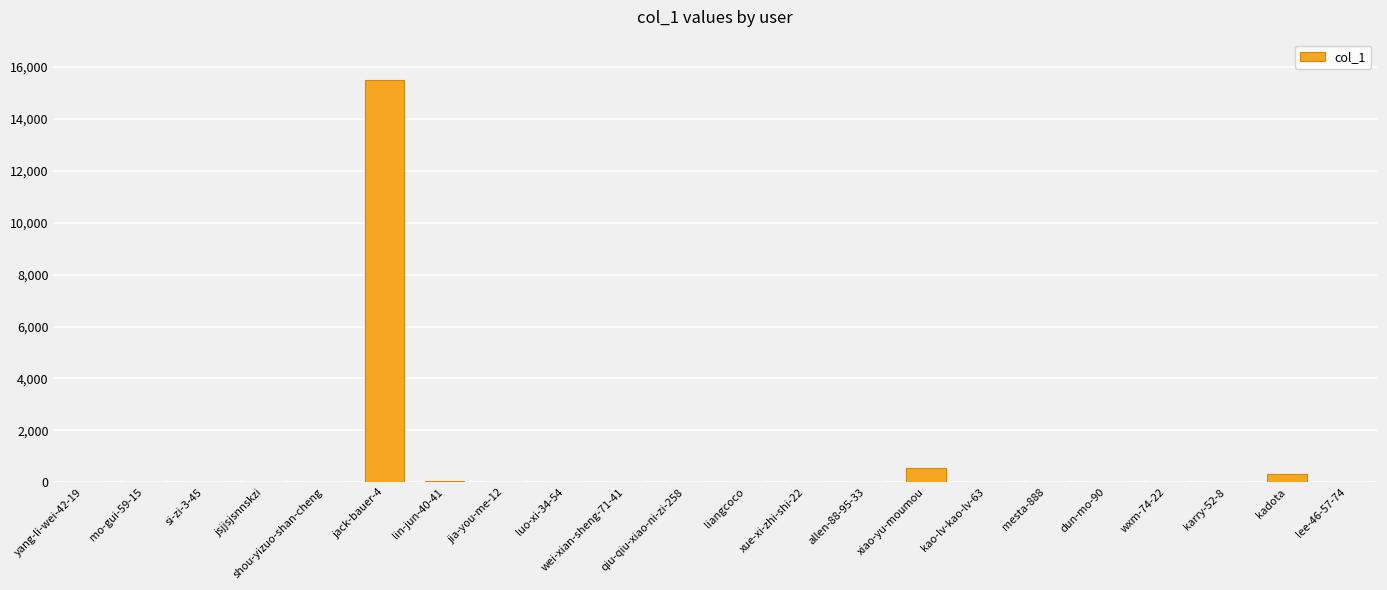

How many categories are shown in the chart?

22